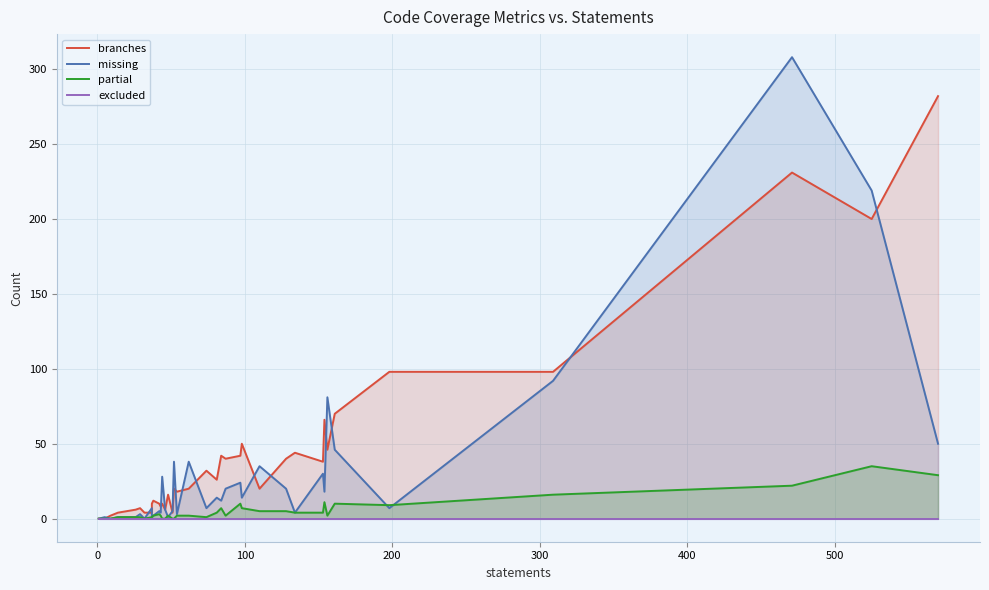

What are all the series names shown in the legend?

branches, missing, partial, excluded